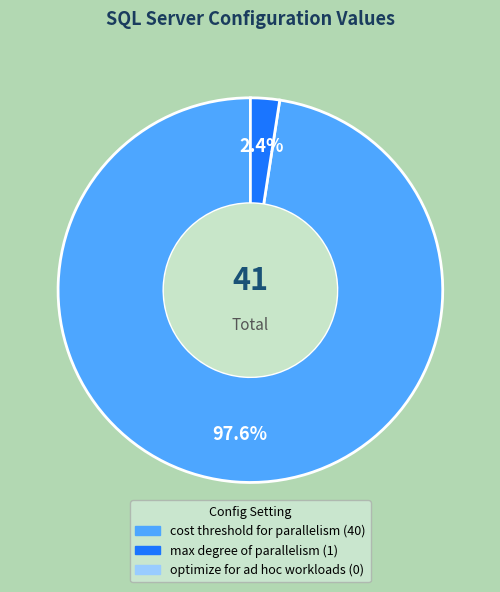

Is there a majority slice in this chart?

Yes